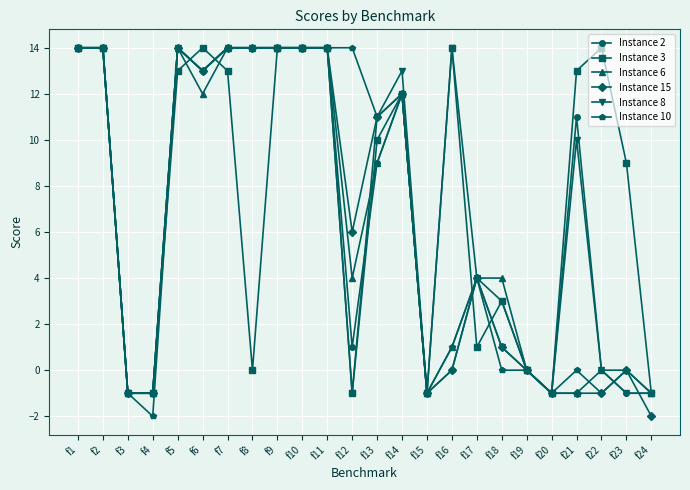

Which series changed the most between f16 and f18?

Instance 8